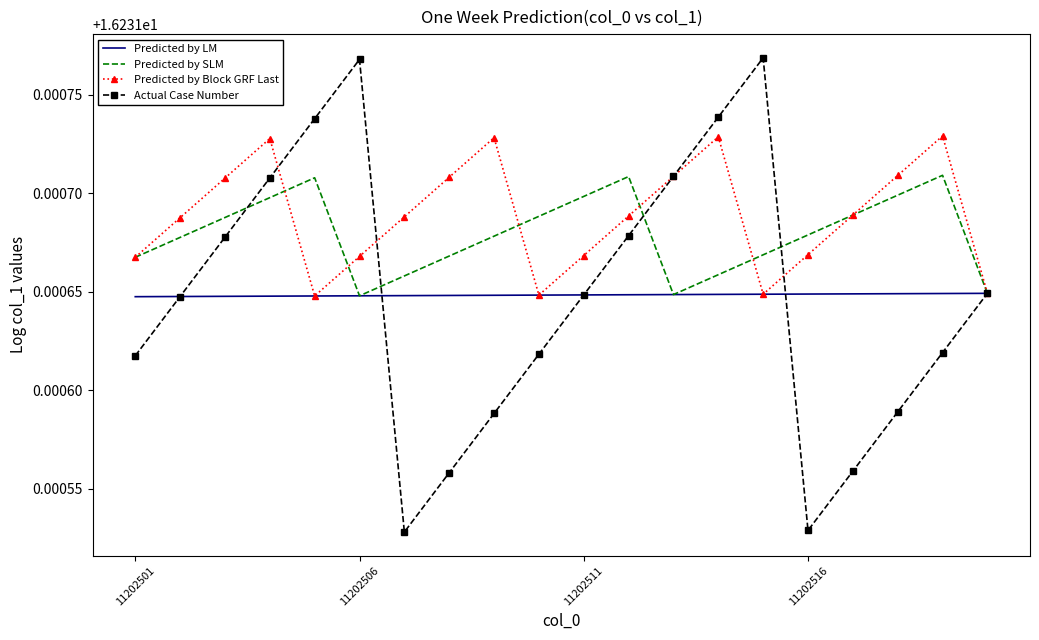

List the series in order of their peak value, highest first.

Actual Case Number, Predicted by Block GRF Last, Predicted by SLM, Predicted by LM